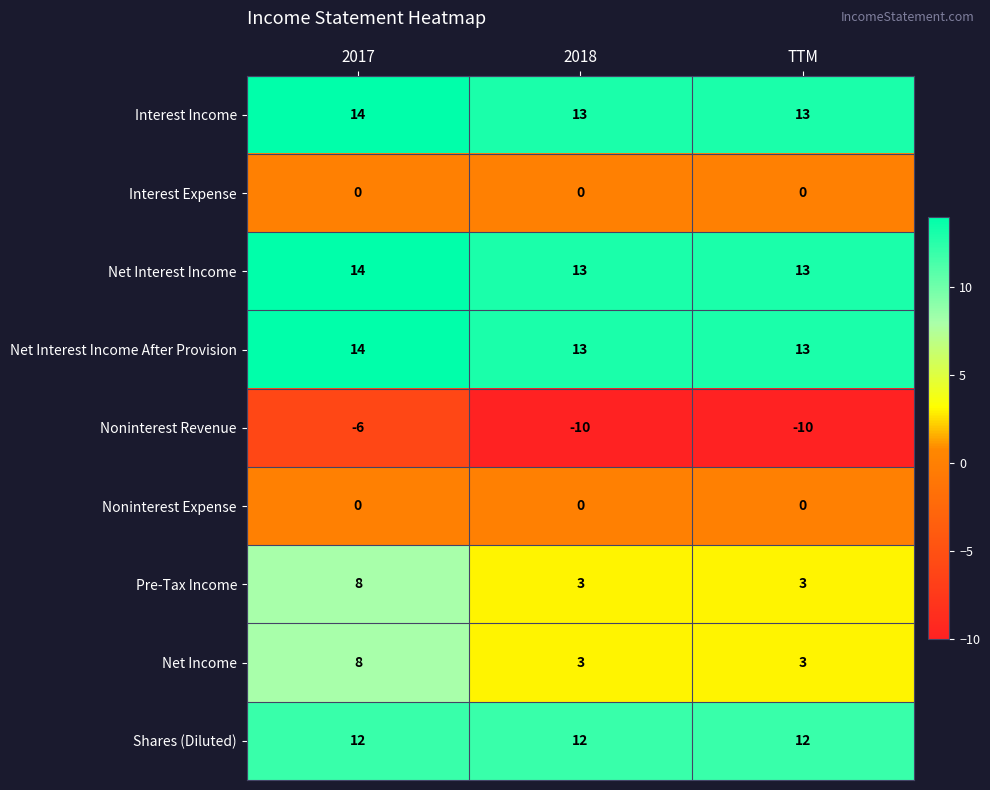

What is the smallest value displayed?

-10